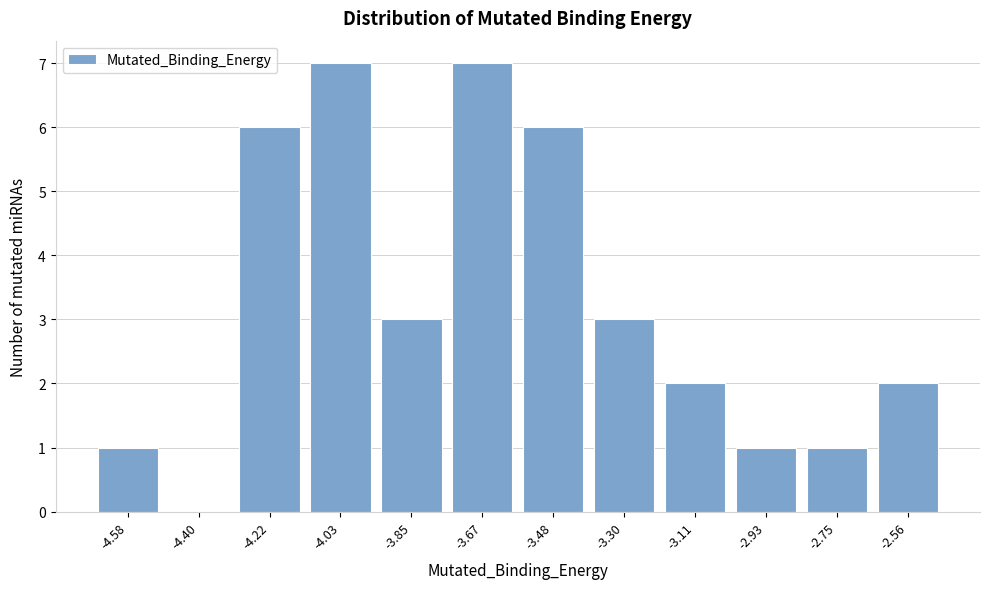

Reading right to left, list all the values displayed in this chart.

-2.56=2	-2.75=1	-2.93=1	-3.11=2	-3.30=3	-3.48=6	-3.67=7	-3.85=3	-4.03=7	-4.22=6	-4.40=0	-4.58=1